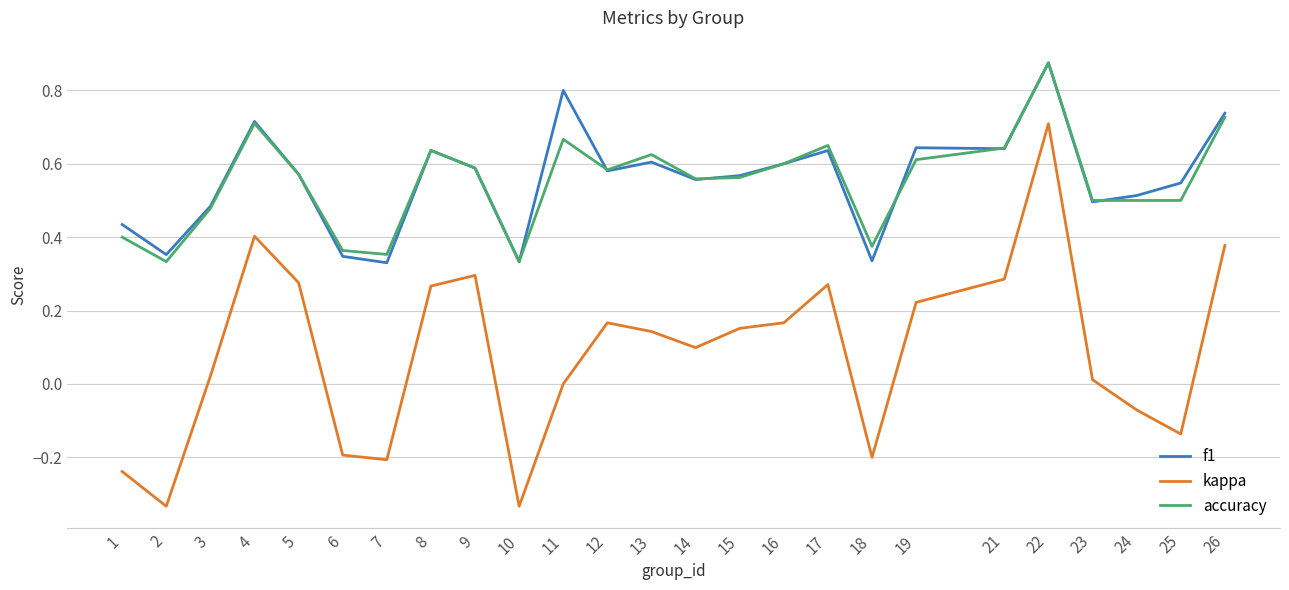

The value of accuracy at 23 is 0.2. True or false?

False